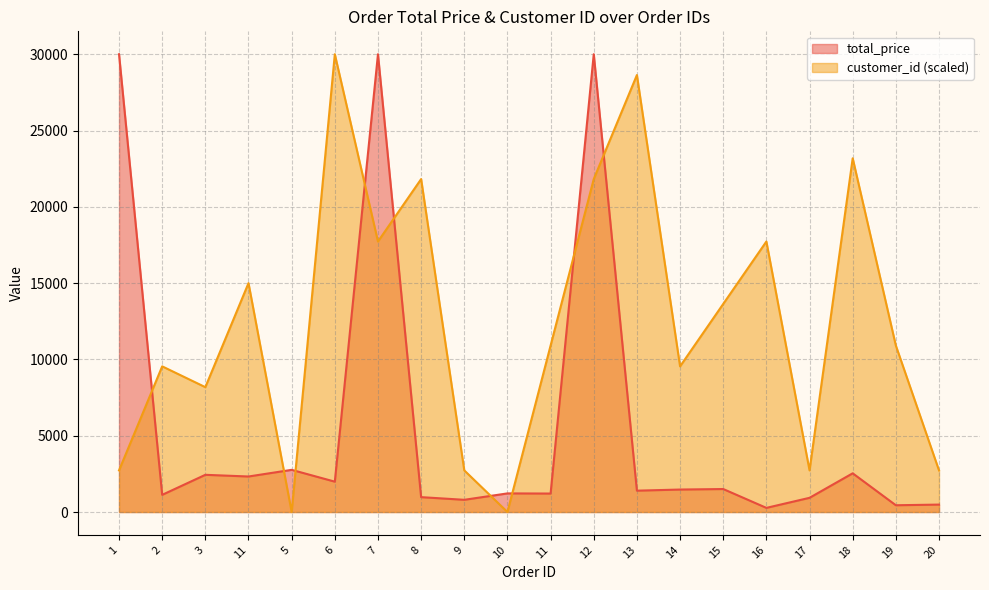

Where is the first local minimum for customer_id?

3